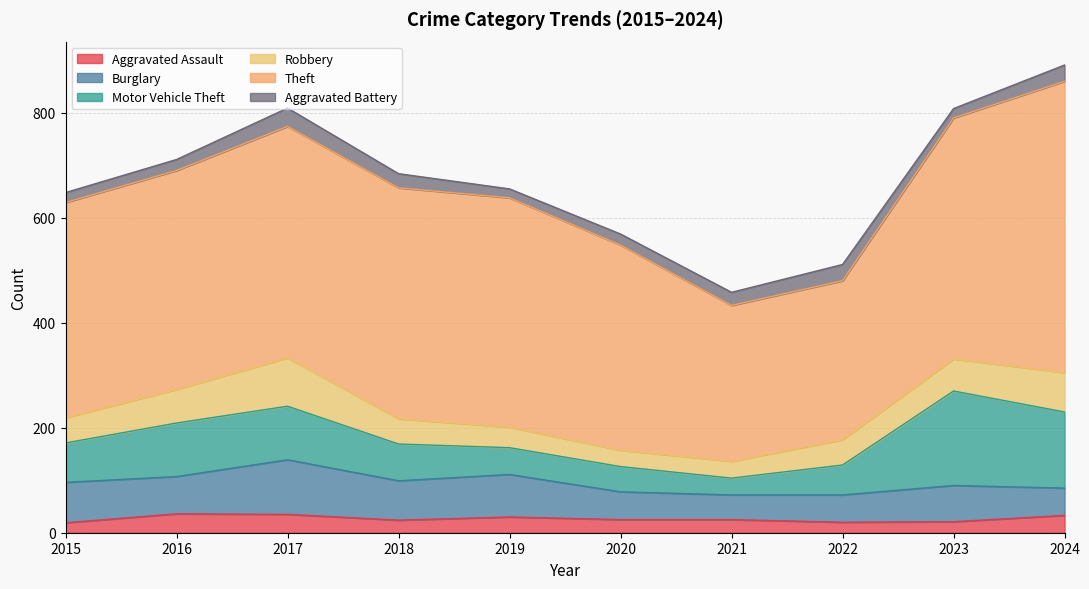

What is the total value across all series at 2021?

458